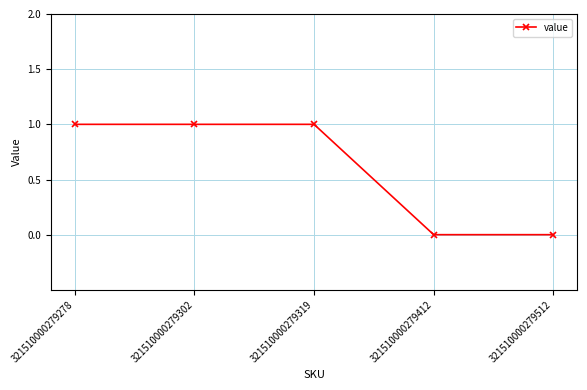

True or false: the data has more than 2 interior local peaks.

False